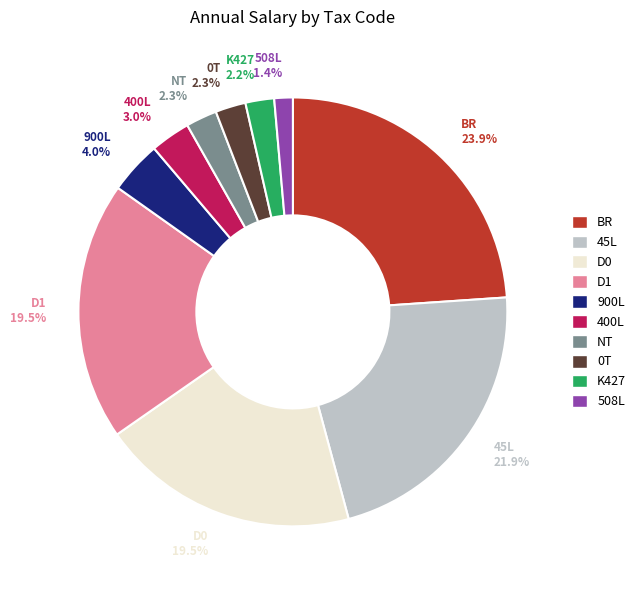

What percentage do D1 and 400L together represent?

22.5%